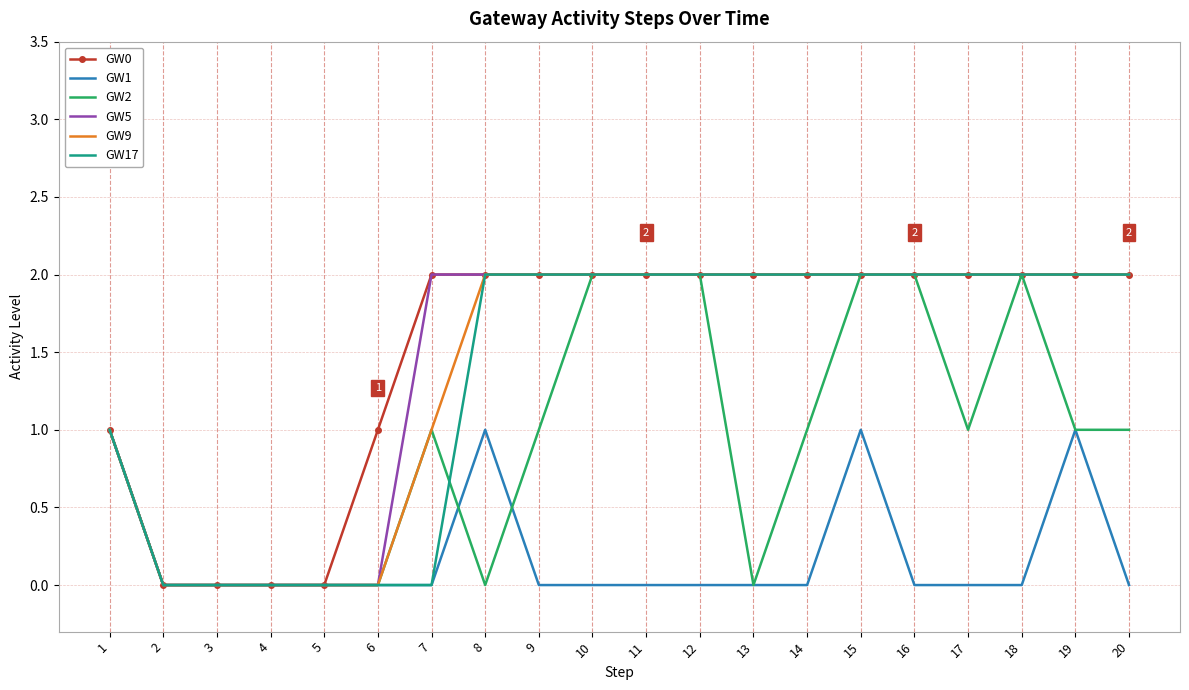

Where is GW5 nearest to the value 1?

1